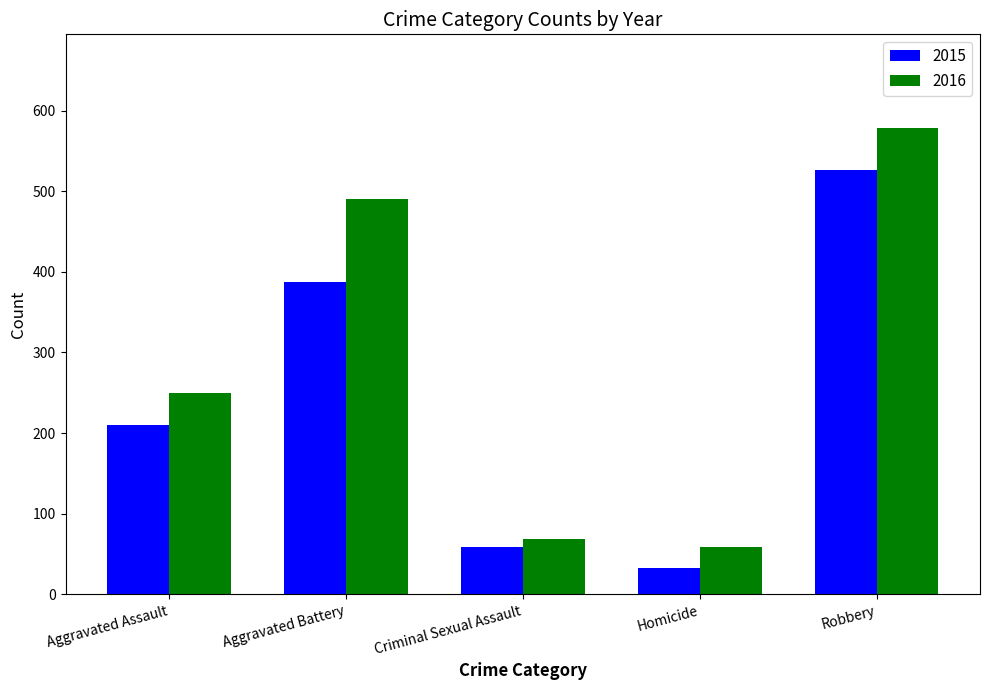

At which label is 2015 closest to 279?

Aggravated Assault